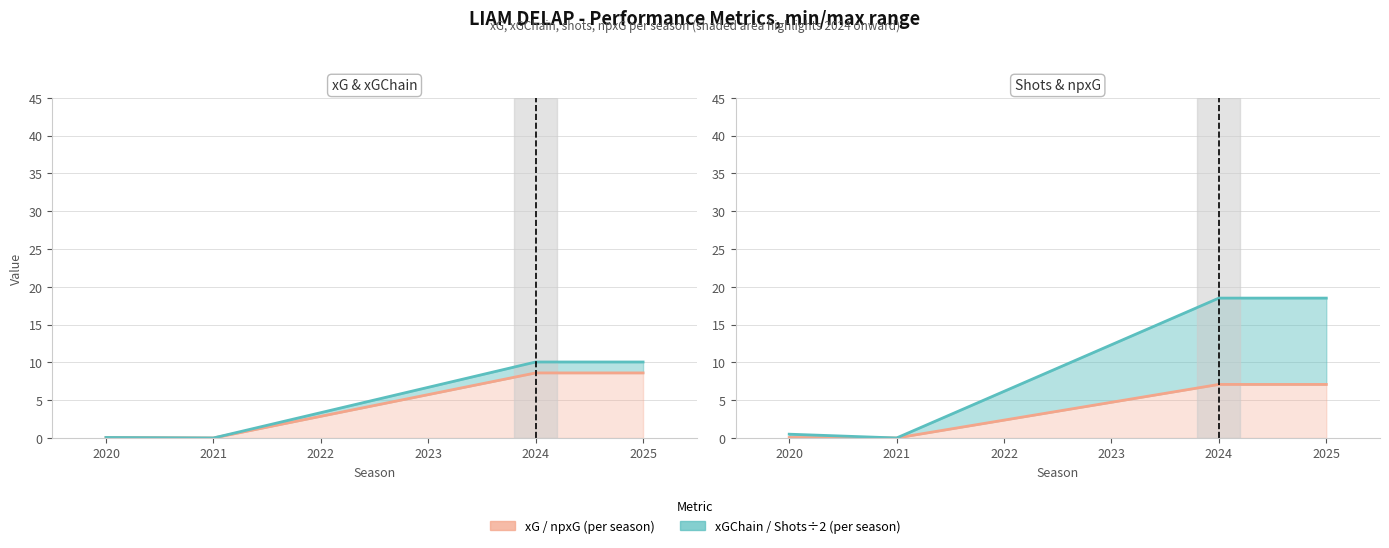

Is it true that xG equals 3.6 at 2025?

False